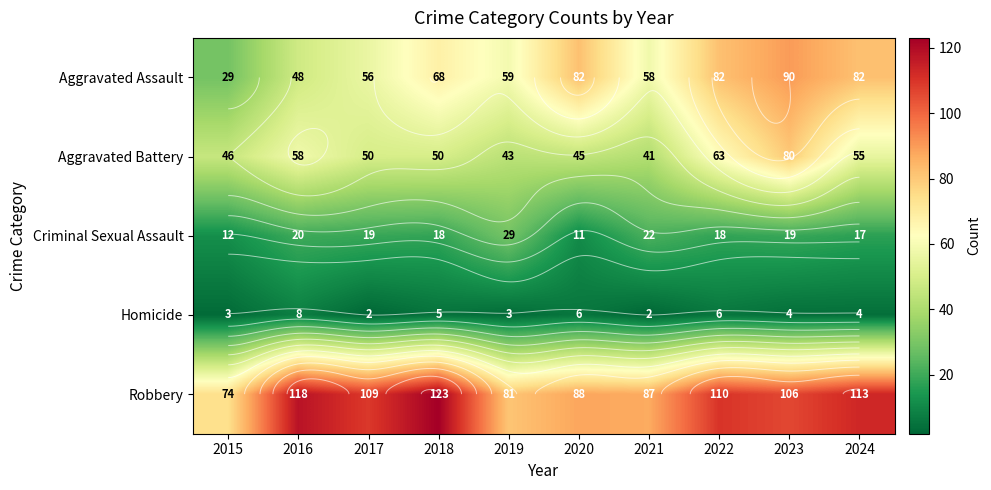

List the series in order of their peak value, highest first.

Robbery, Aggravated Assault, Aggravated Battery, Criminal Sexual Assault, Homicide